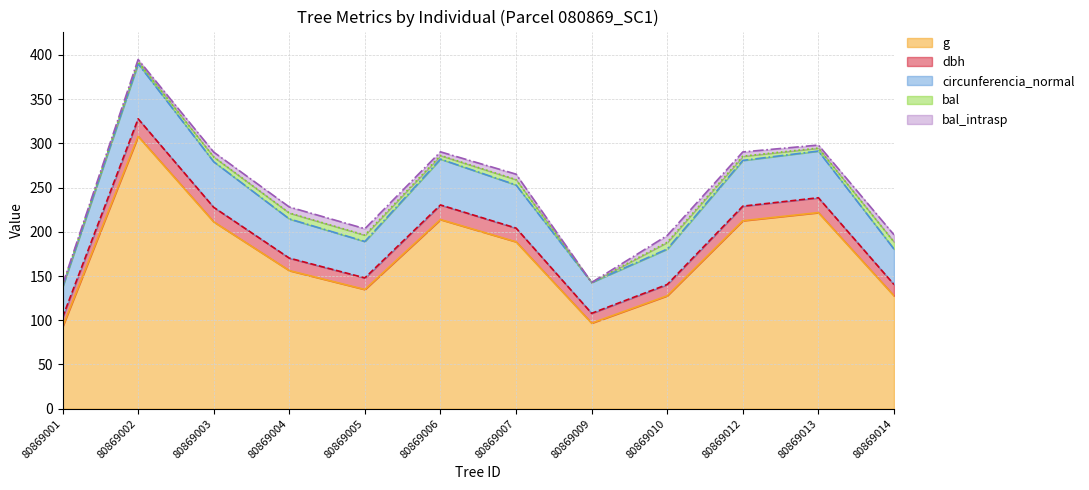

The value of g at 80869005 is 134.8. True or false?

True